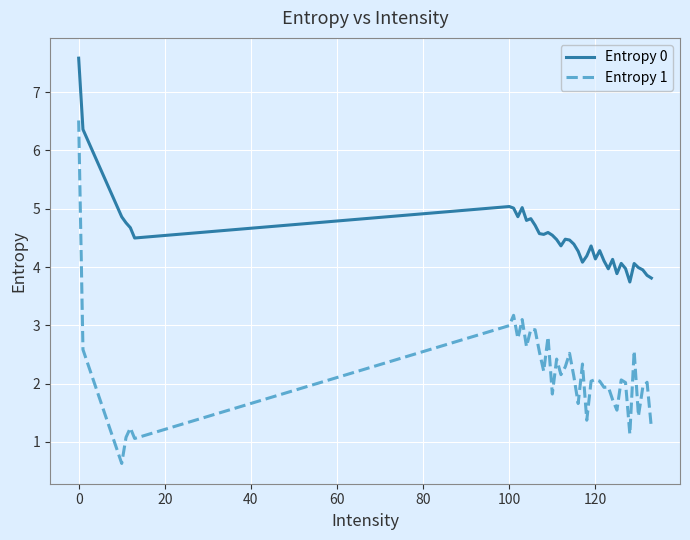

Which series has the largest range (max minus min)?

Entropy 1